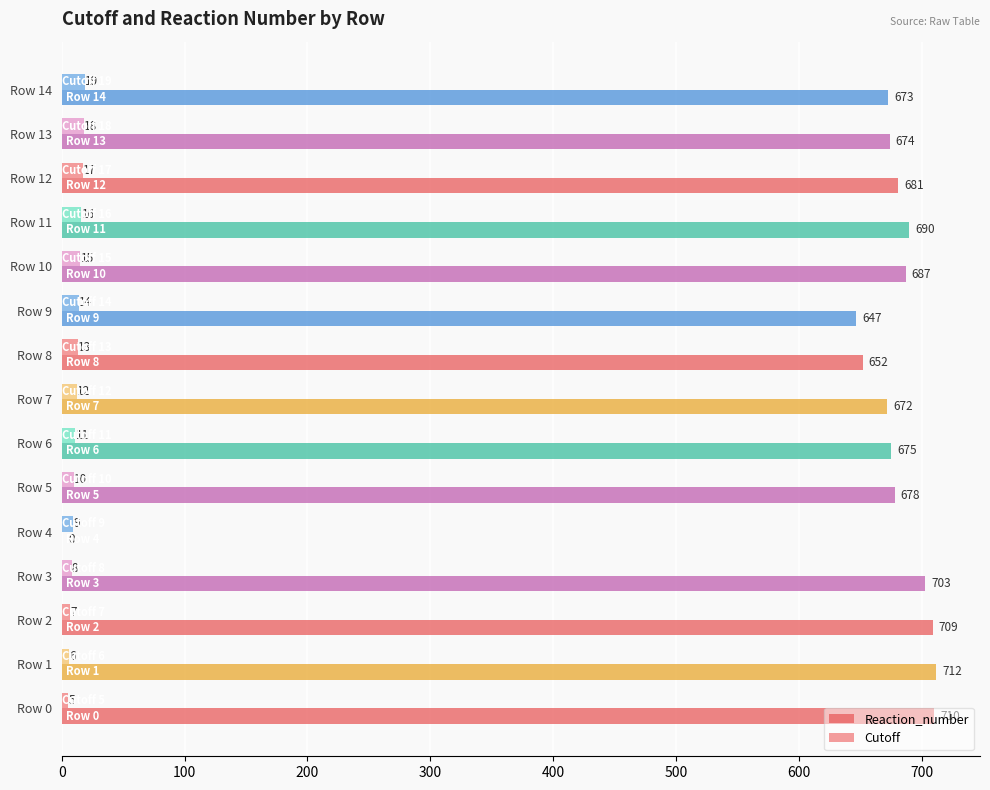

What is the approximate value of Cutoff at Row 14, to the nearest 10?

20